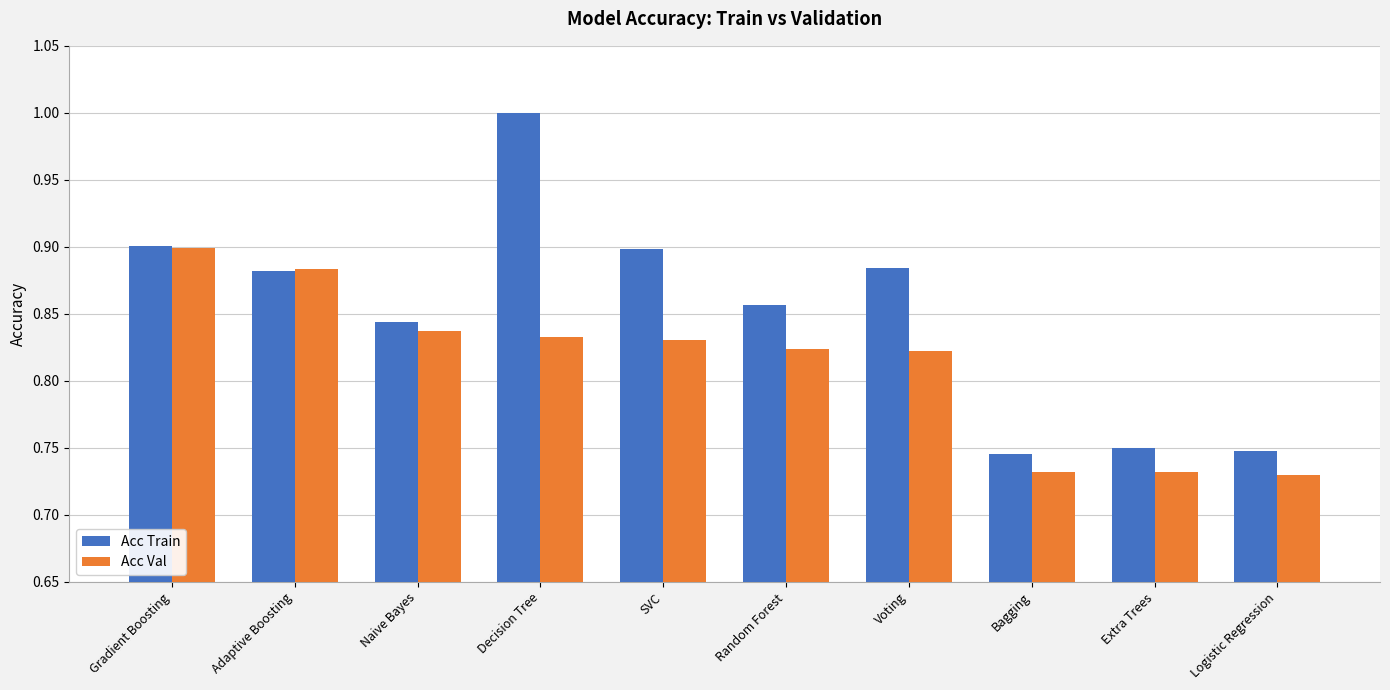

The value of Acc Train at Adaptive Boosting is 0.9. True or false?

True